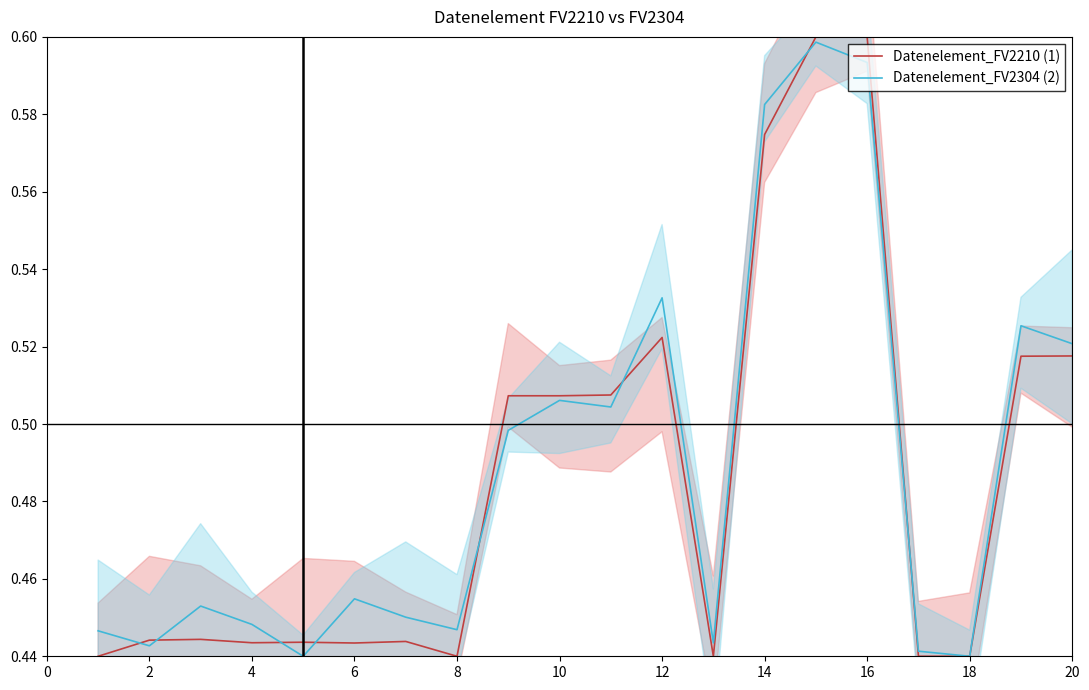

At 14, list the series in order from smallest to largest.

Datenelement_FV2210 (1), Datenelement_FV2304 (2)